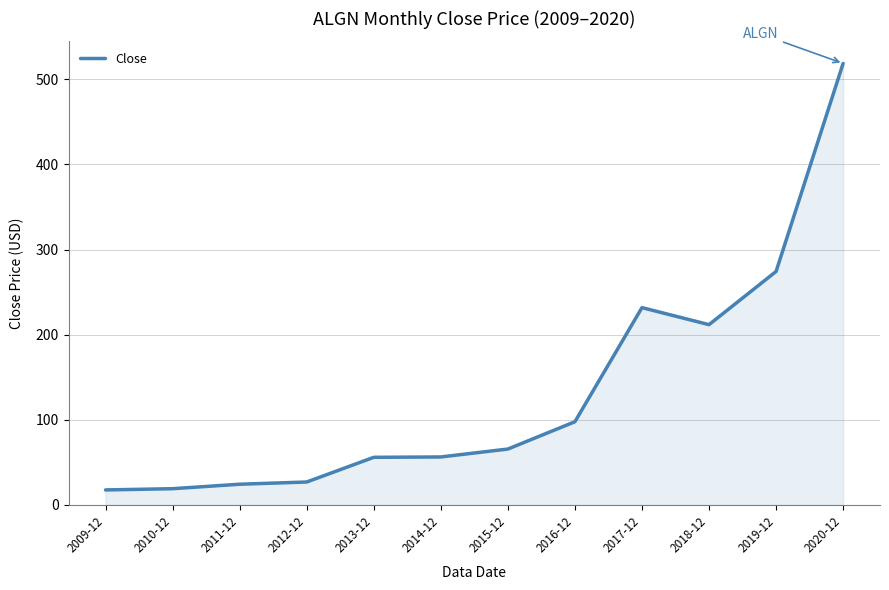

What is the minimum value shown in the chart?

17.6